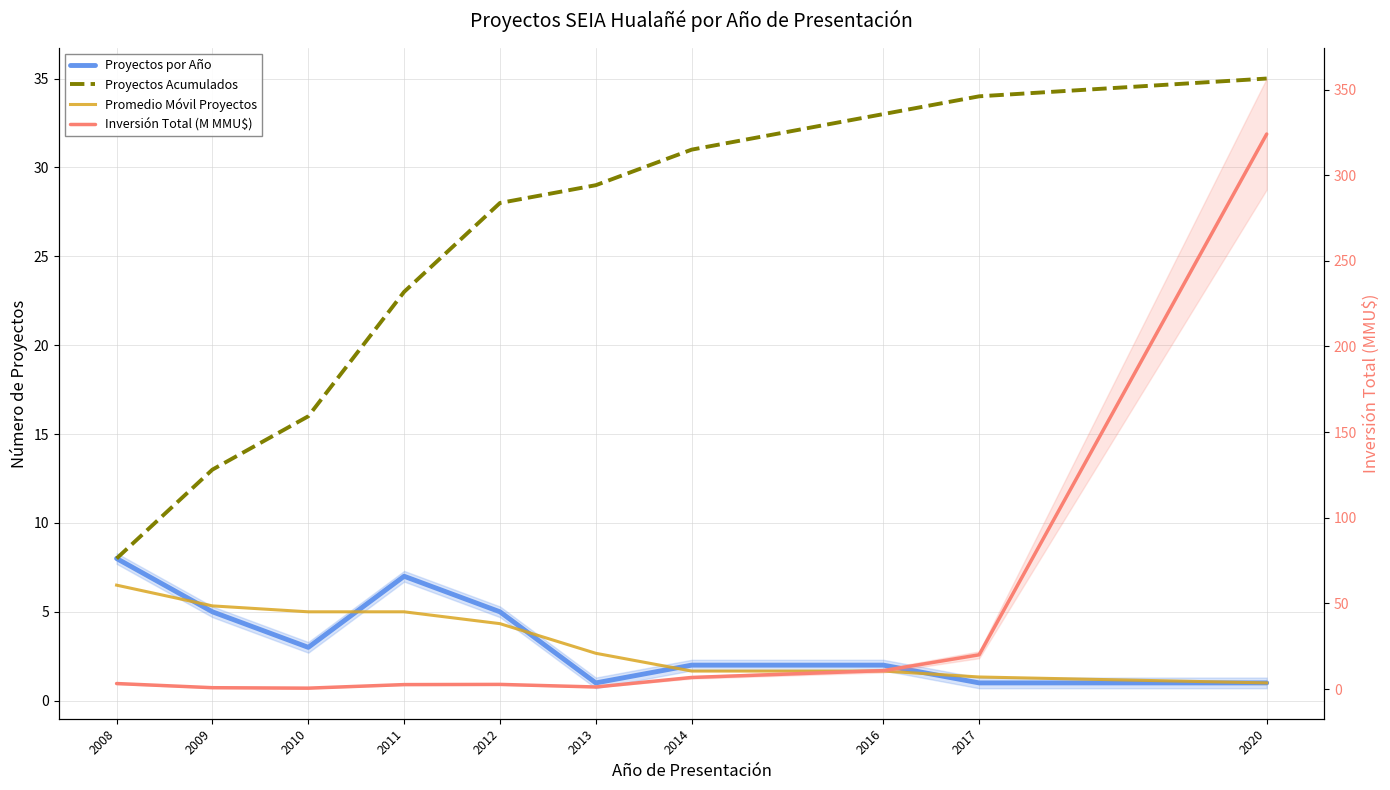

Reading left to right, what are all the values shown in this chart?

Proyectos por Año: 2008=8.0	2009=5.0	2010=3.0	2011=7.0	2012=5.0	2013=1.0	2014=2.0	2016=2.0	2017=1.0	2020=1.0
Proyectos Acumulados: 2008=8.0	2009=13.0	2010=16.0	2011=23.0	2012=28.0	2013=29.0	2014=31.0	2016=33.0	2017=34.0	2020=35.0
Promedio Móvil Proyectos: 2008=6.5	2009=5.3	2010=5.0	2011=5.0	2012=4.3	2013=2.7	2014=1.7	2016=1.7	2017=1.3	2020=1.0
Inversión Total (M MMU$): 2008=3.2	2009=0.8	2010=0.5	2011=2.6	2012=2.7	2013=1.2	2014=6.8	2016=10.8	2017=20.0	2020=324.0